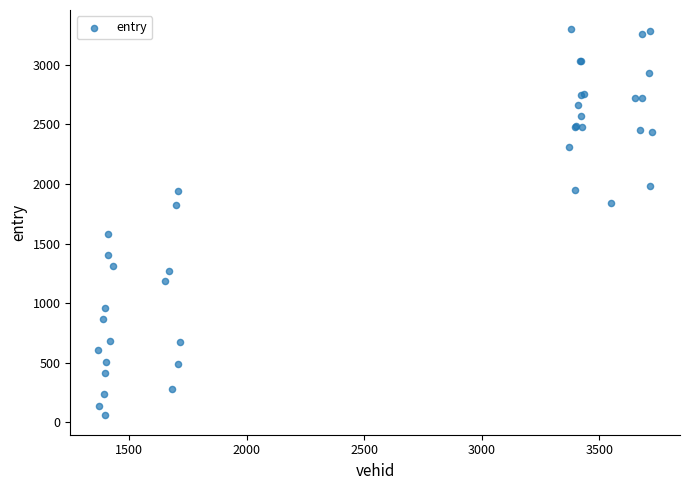

What Y value in the scatter plot is closest to 1678?

1578.7